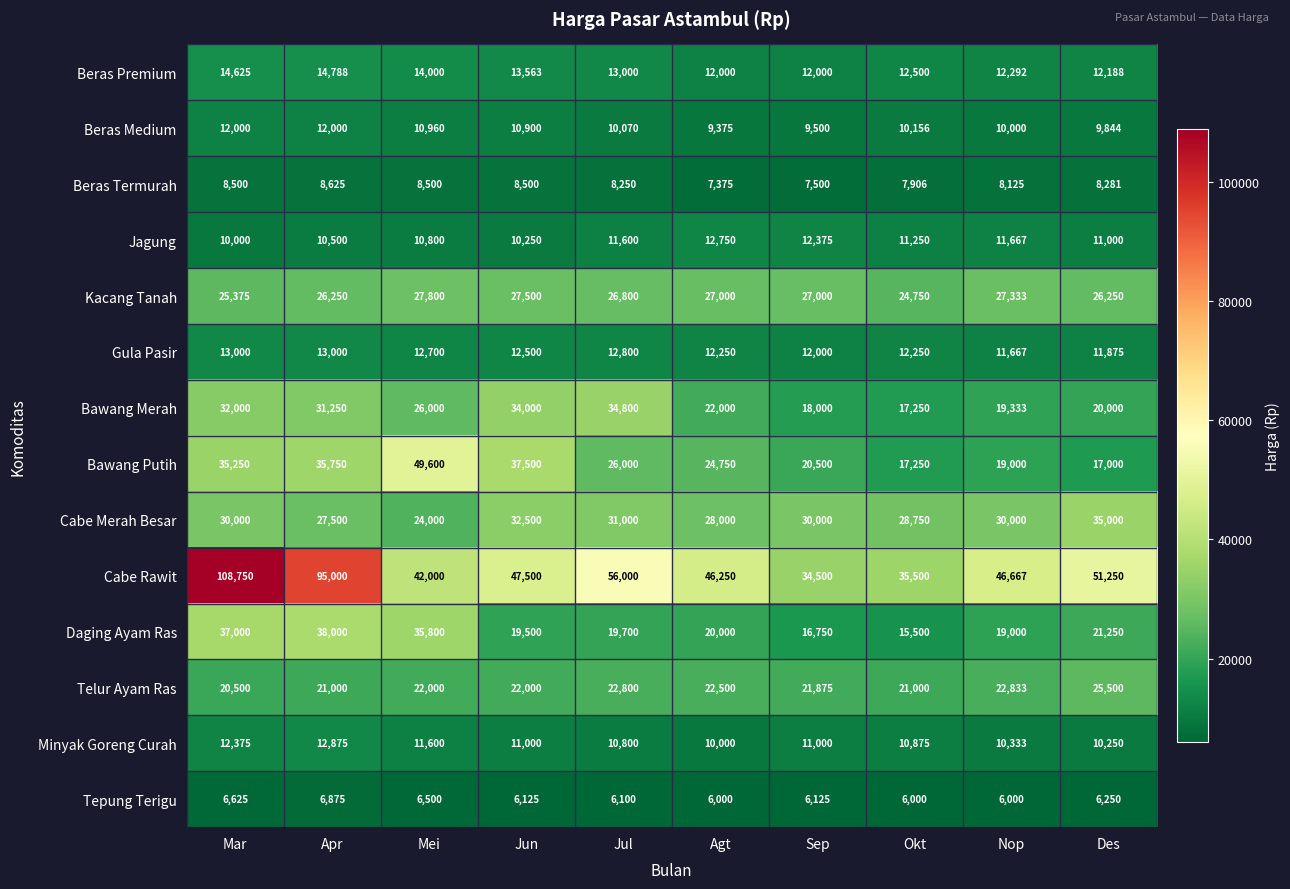

How many distinct data groups are displayed?

14